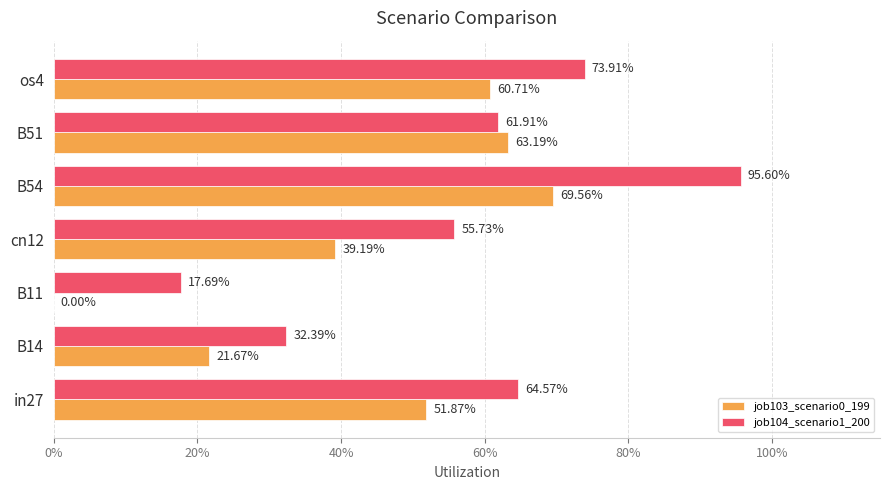

What are all the series names shown in the legend?

job103_scenario0_199, job104_scenario1_200